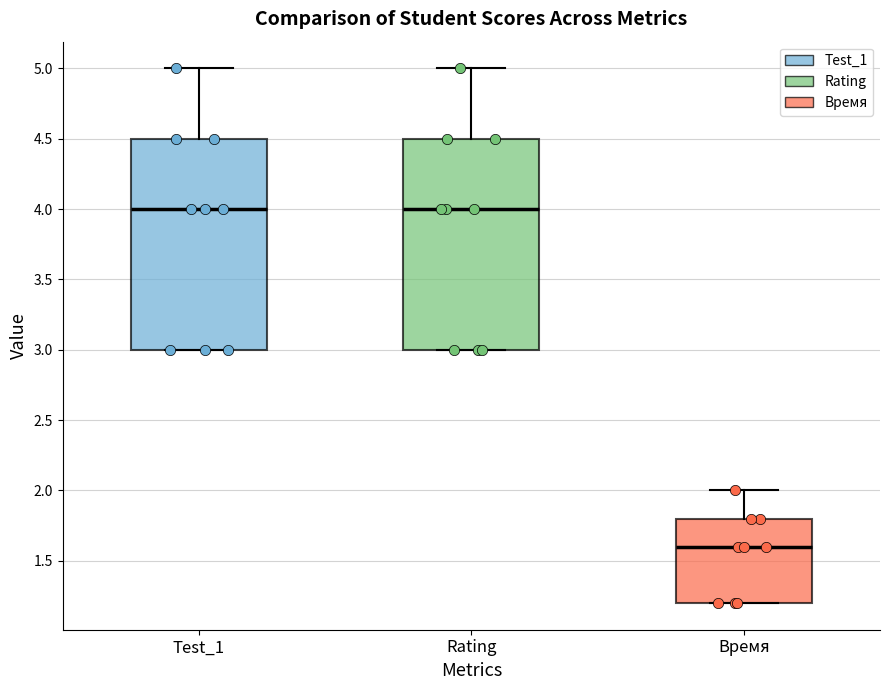

Reading left to right, read every box against the y-axis: the position of its median line, the range the box covers, and the ends of its whiskers. The values are not printed on the chart, so give them approximately, as read against the axis.

Test_1: median 4.0, box 3.0 to 4.5, whiskers 3.0 to 5.0
Rating: median 4.0, box 3.0 to 4.5, whiskers 3.0 to 5.0
Время: median 1.6, box 1.2 to 1.8, whiskers 1.2 to 2.0